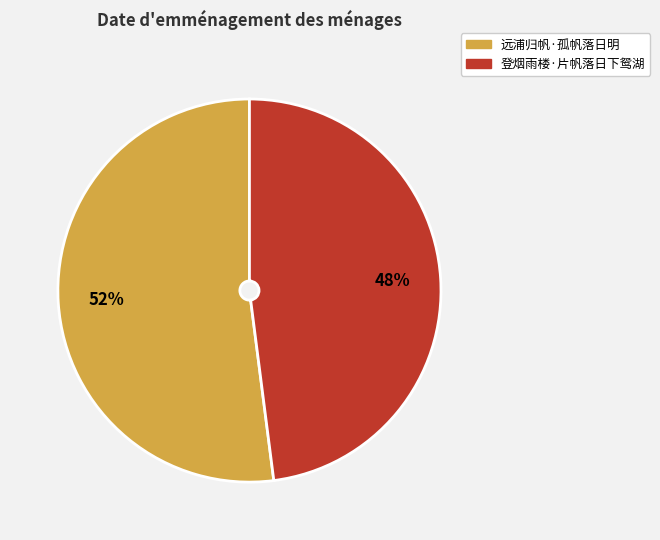

To the nearest percent, what is the difference between the largest and smallest slice percentages?

4%